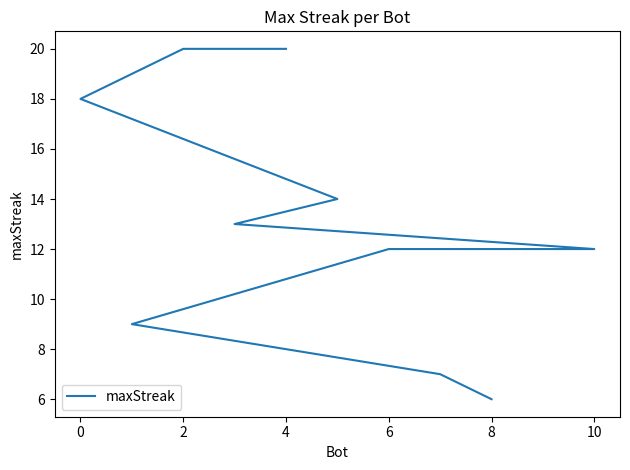

How many lines are shown in the chart?

1